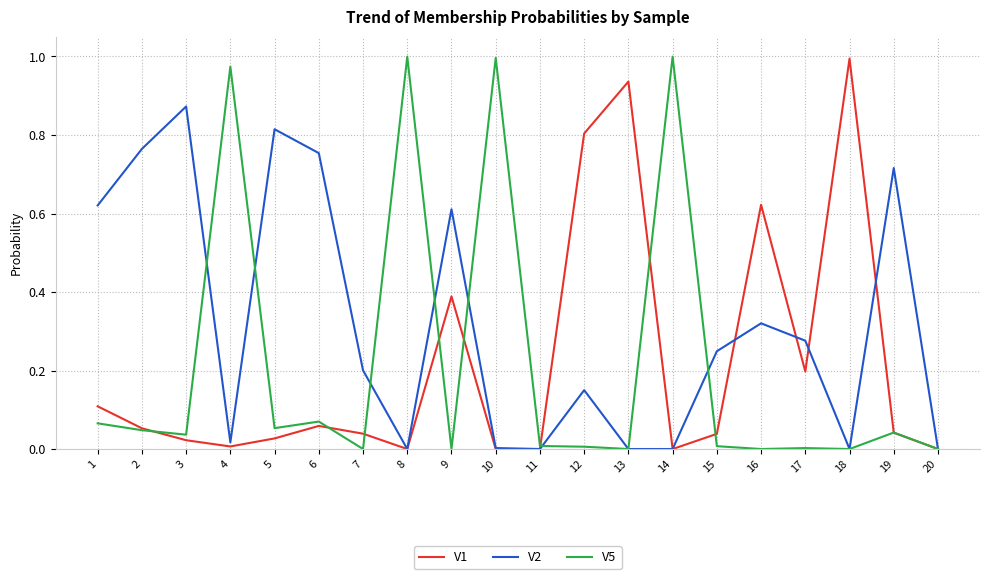

Is the value of V5 at 5 greater than the value of V2 at 10?

Yes